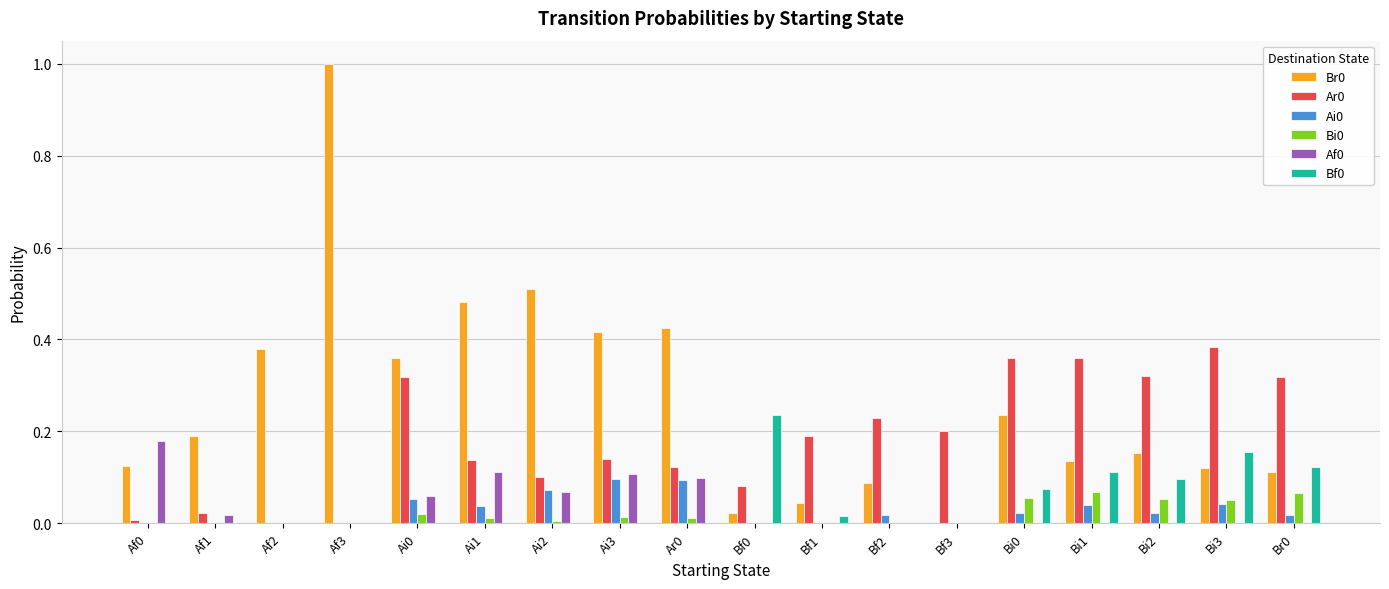

What is the greatest value displayed?

1.0